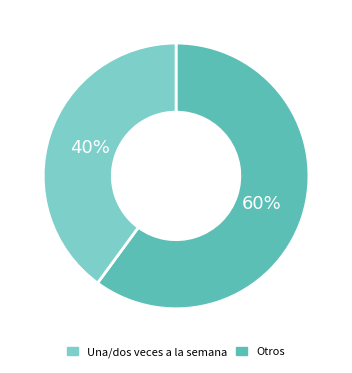

What is the smallest slice in the pie chart?

Otros